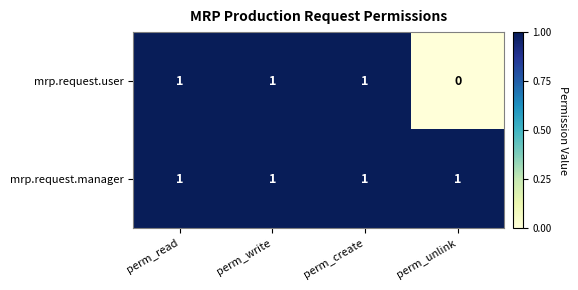

What is the maximum value shown in the chart?

1